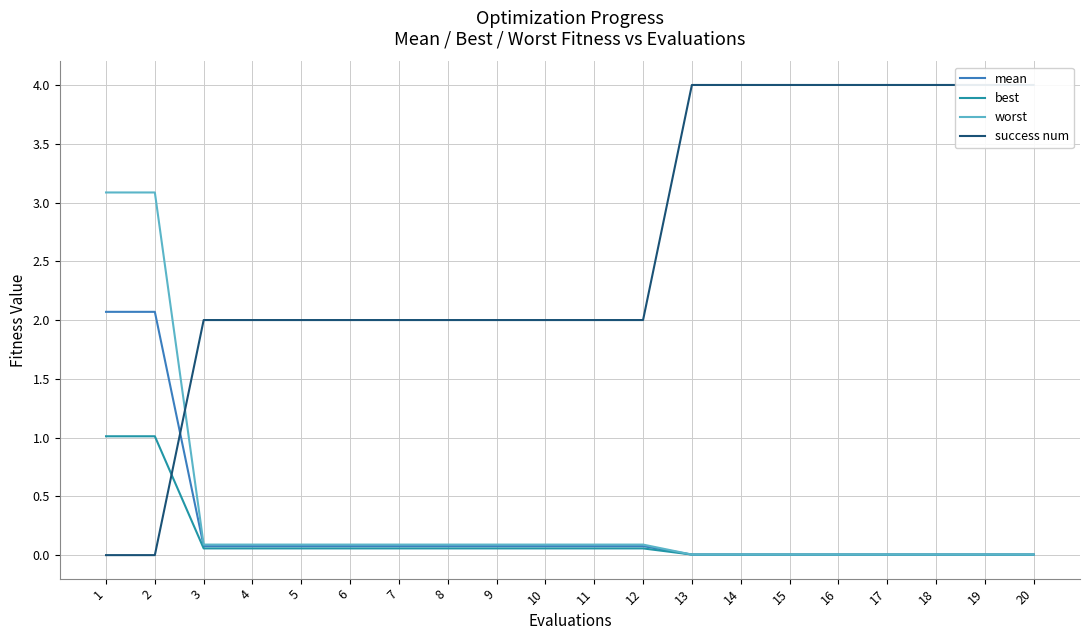

What are all the series names shown in the legend?

mean, best, worst, success num